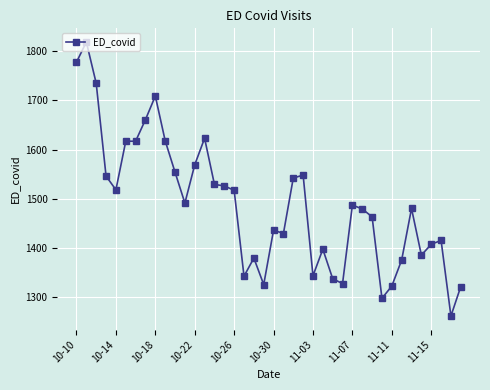

What is the difference between the maximum and minimum values?

558